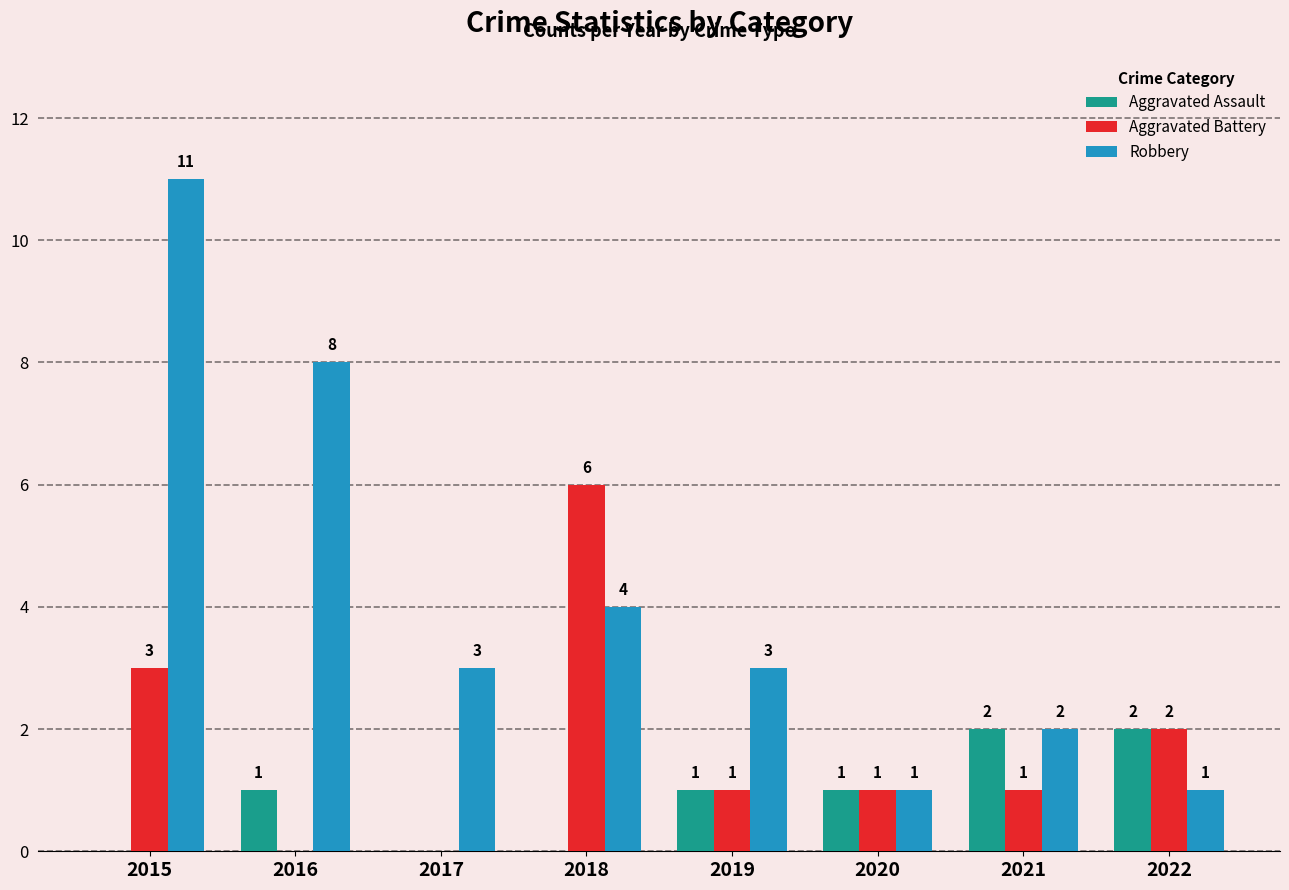

How many groups of bars are there?

8